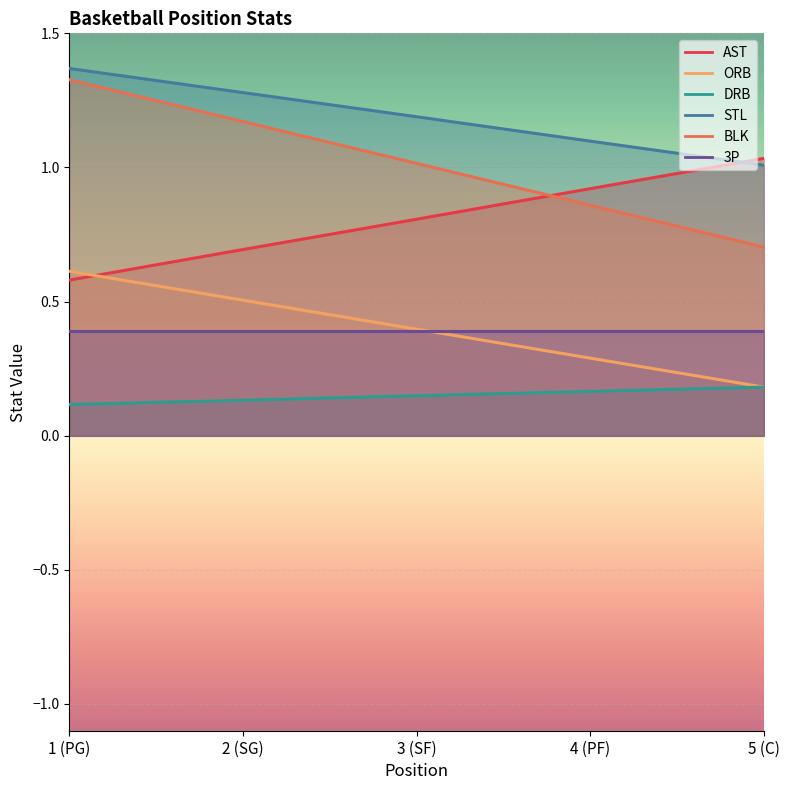

What is the difference between the maximum and minimum values in the BLK series?

0.6